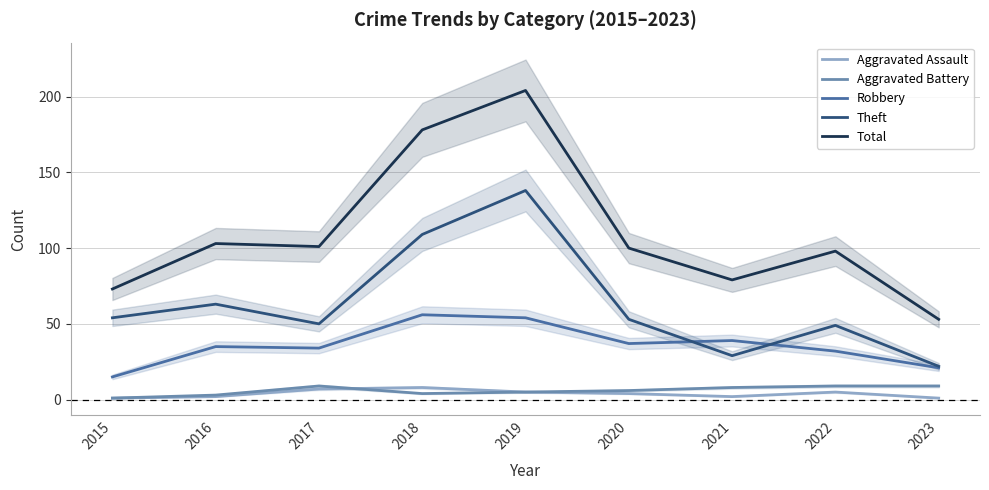

At which label is Total closest to 128?

2016